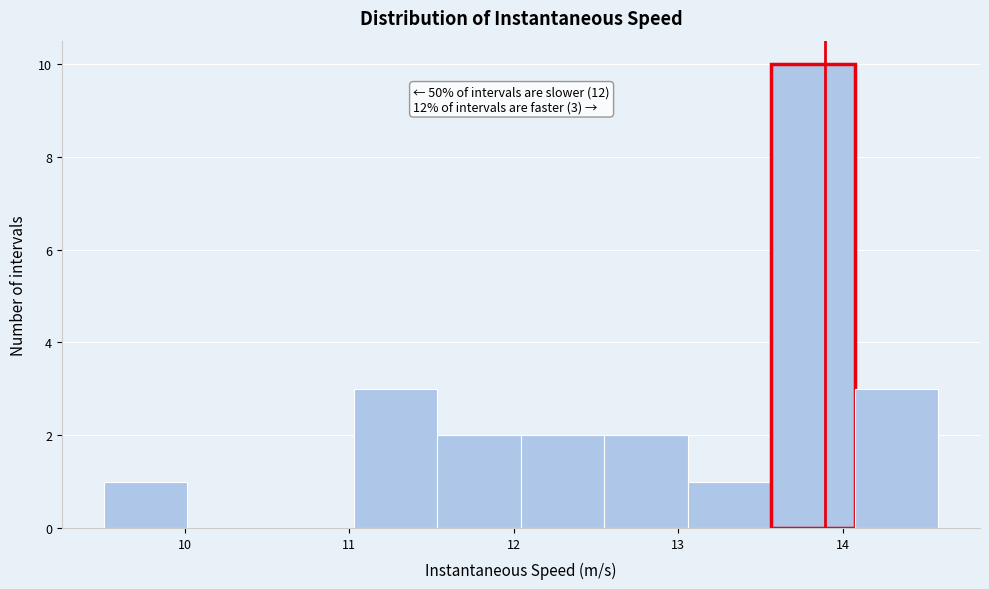

Which range on the x-axis has the tallest bar?

13.6 to 14.1